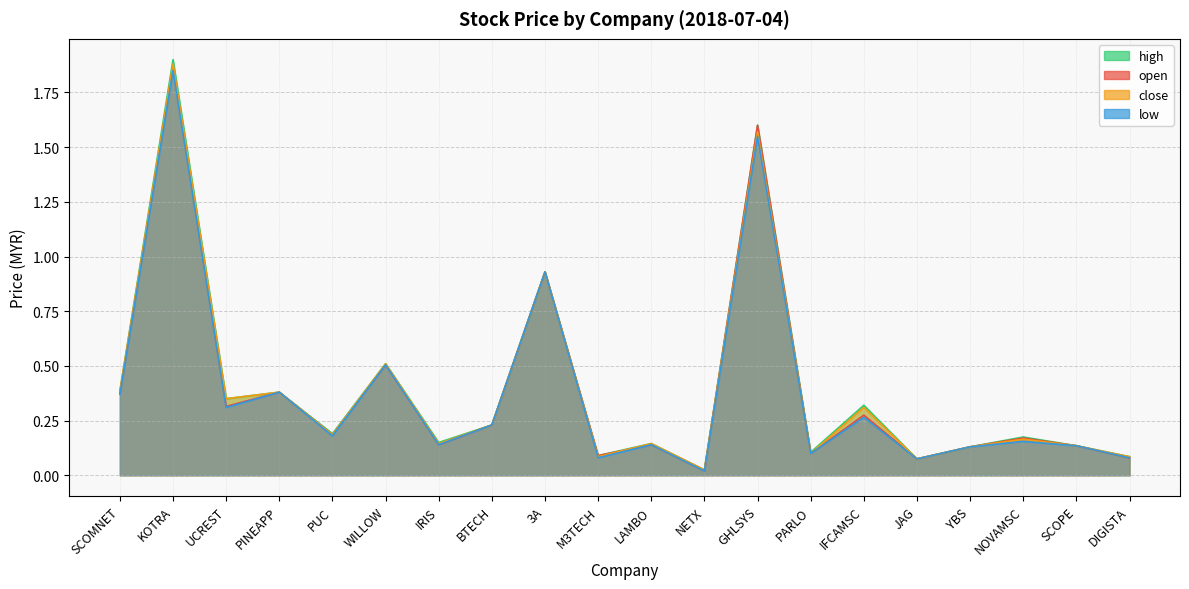

What is the sum of all high values?

7.9